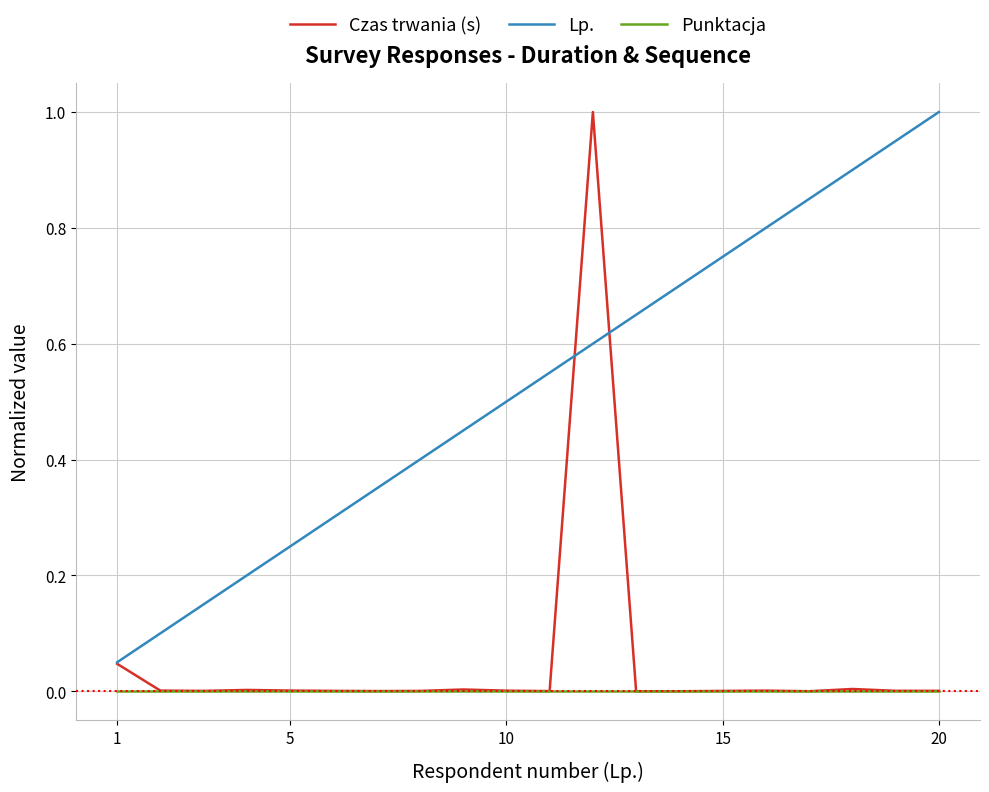

Which series has the largest range (max minus min)?

Czas trwania (s)